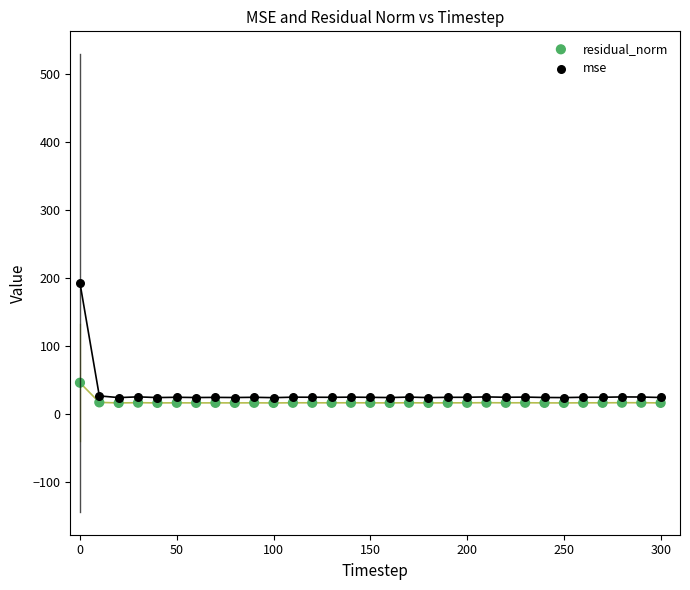

Which series has the largest Y range (max minus min)?

mse